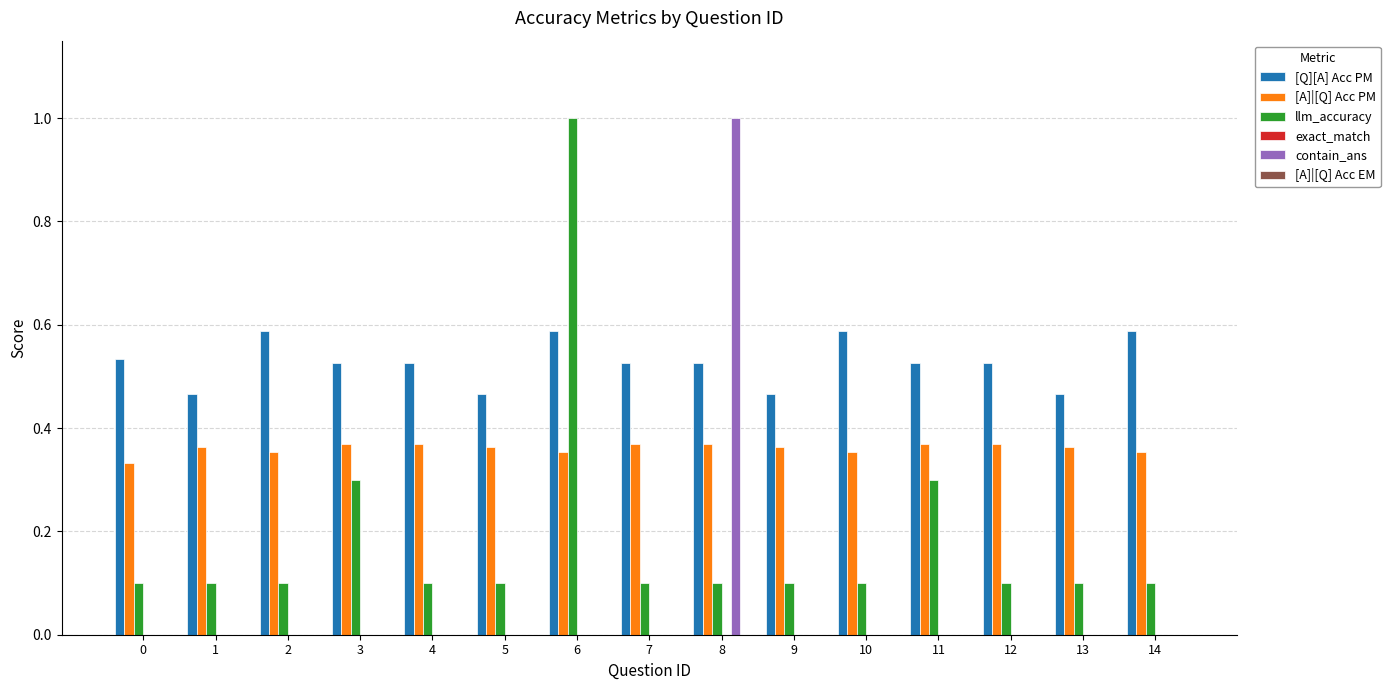

The value of [Q][A] Acc PM at 7 is 0.3. True or false?

False